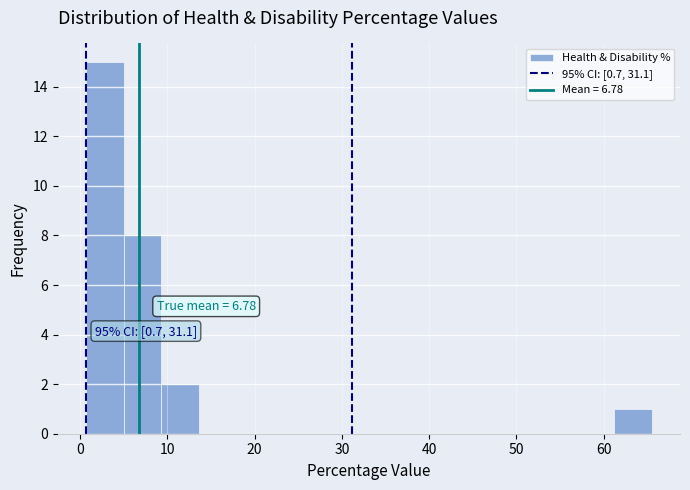

Over which range of the x-axis is the bar tallest?

1 to 5